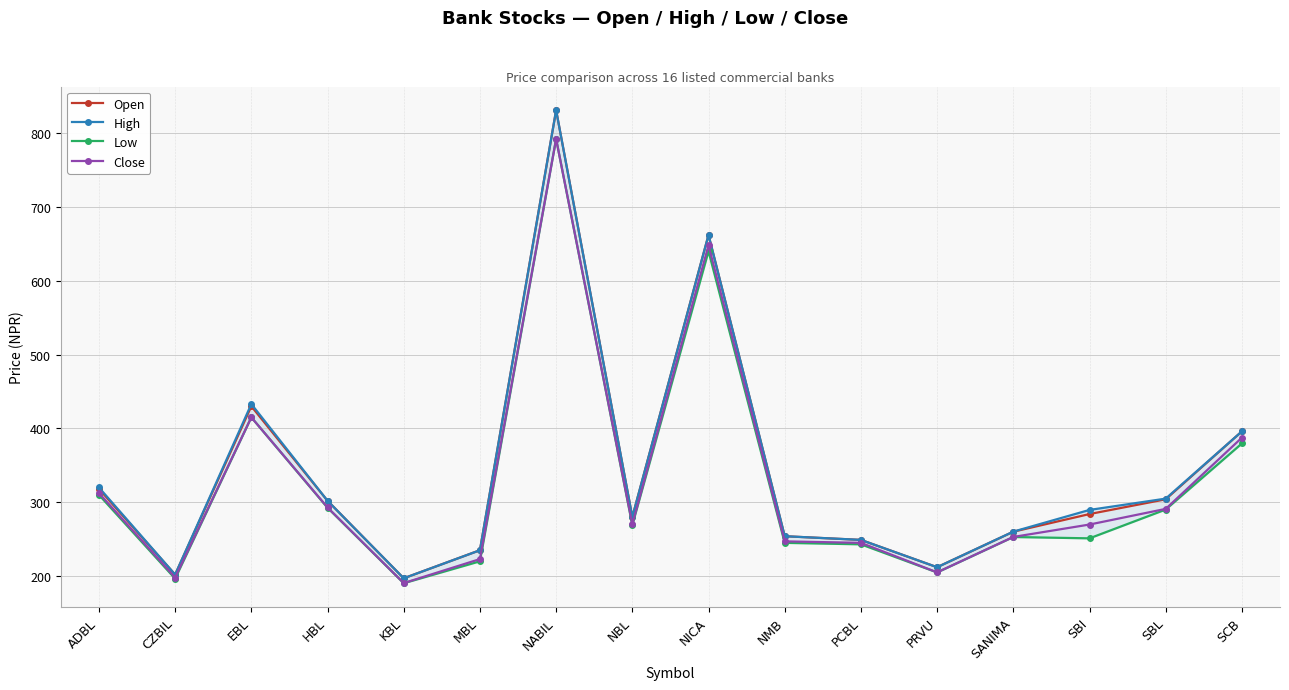

Where is the first local minimum for Open?

CZBIL